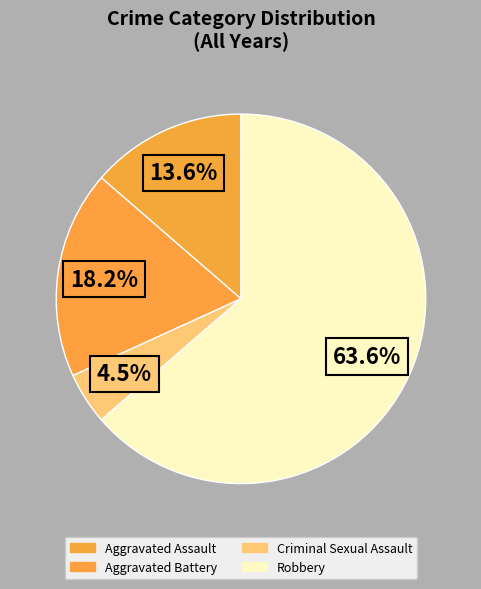

The Aggravated Battery slice represents 37% of the pie. True or false?

False